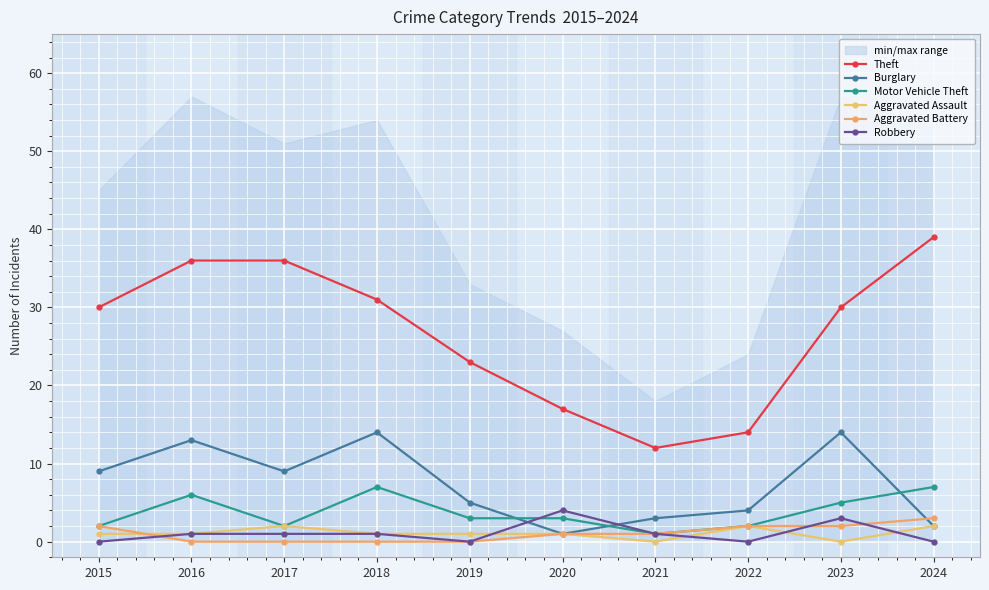

The Aggravated Battery series shows -1 at 2019. True or false?

False